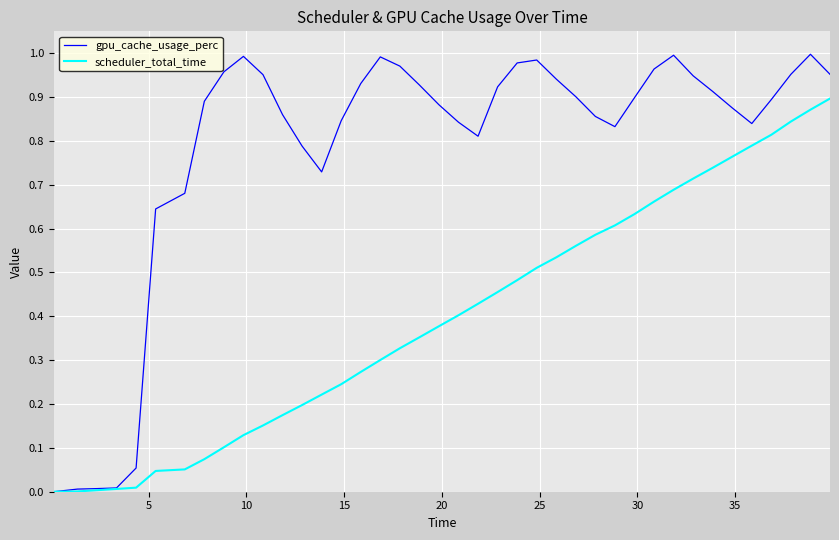

How many distinct data groups are displayed?

2